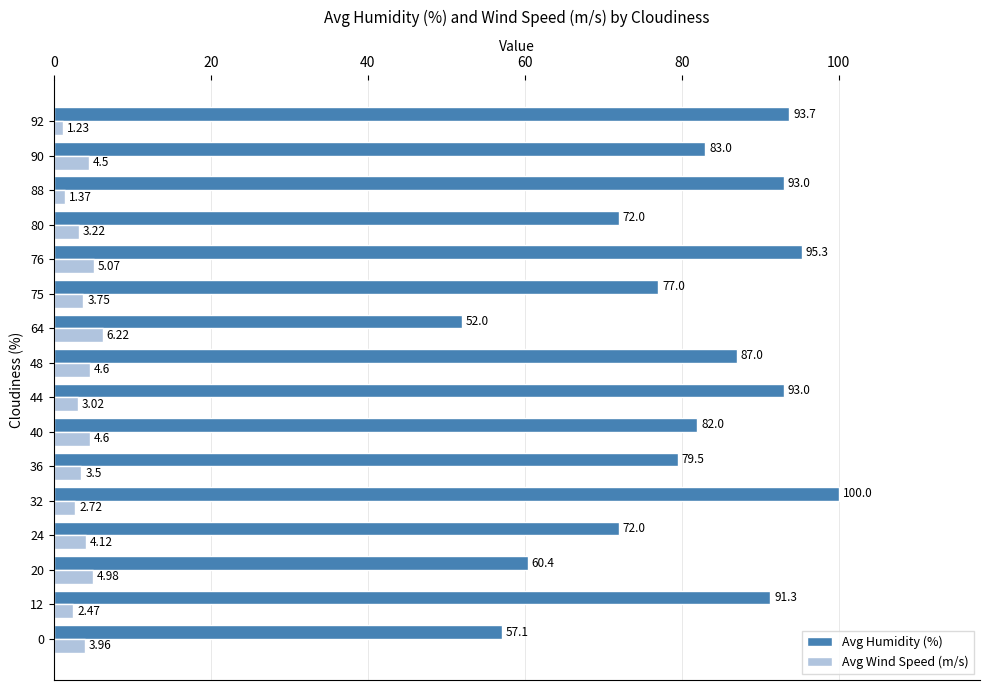

Rank the series by their average value, from highest to lowest.

Avg Humidity (%), Avg Wind Speed (m/s)